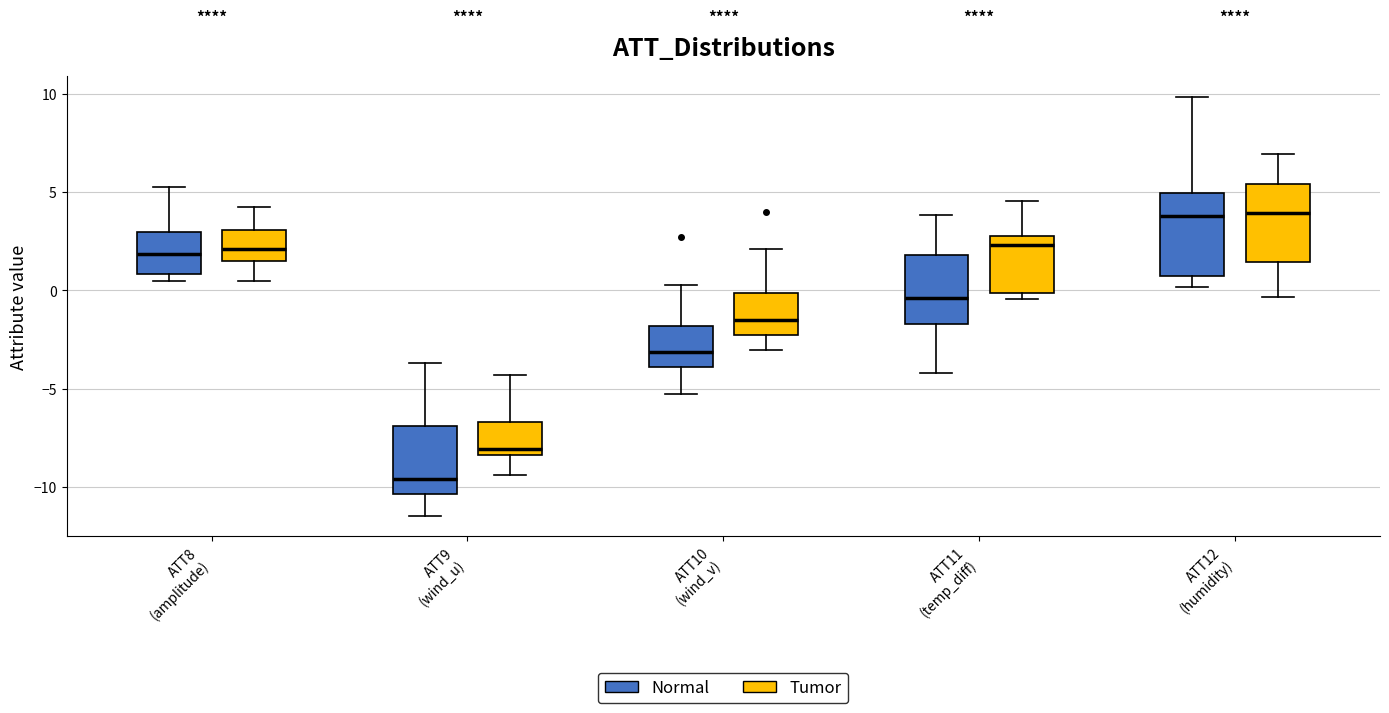

Reading left to right, transcribe this box plot: for each box, give where its median line is, the range the box spans, and where its two whiskers end, as read against the y-axis. The values are not printed on the chart, so give them approximately, as read against the axis.

ATT8 (amplitude) (Normal): median 2.0, box 1.0 to 3.0, whiskers 0.5 to 5.5
ATT8 (amplitude) (Tumor): median 2.0, box 1.5 to 3.0, whiskers 0.5 to 4.0
ATT9 (wind_u) (Normal): median -9.5, box -10.5 to -7.0, whiskers -11.5 to -3.5
ATT9 (wind_u) (Tumor): median -8.0, box -8.5 to -6.5, whiskers -9.5 to -4.5
ATT10 (wind_v) (Normal): median -3.0, box -4.0 to -2.0, whiskers -5.5 to 0.5
ATT10 (wind_v) (Tumor): median -1.5, box -2.5 to 0.0, whiskers -3.0 to 2.0
ATT11 (temp_diff) (Normal): median -0.5, box -1.5 to 2.0, whiskers -4.0 to 4.0
ATT11 (temp_diff) (Tumor): median 2.5, box 0.0 to 3.0, whiskers -0.5 to 4.5
ATT12 (humidity) (Normal): median 4.0, box 0.5 to 5.0, whiskers 0.0 to 10.0
ATT12 (humidity) (Tumor): median 4.0, box 1.5 to 5.5, whiskers -0.5 to 7.0